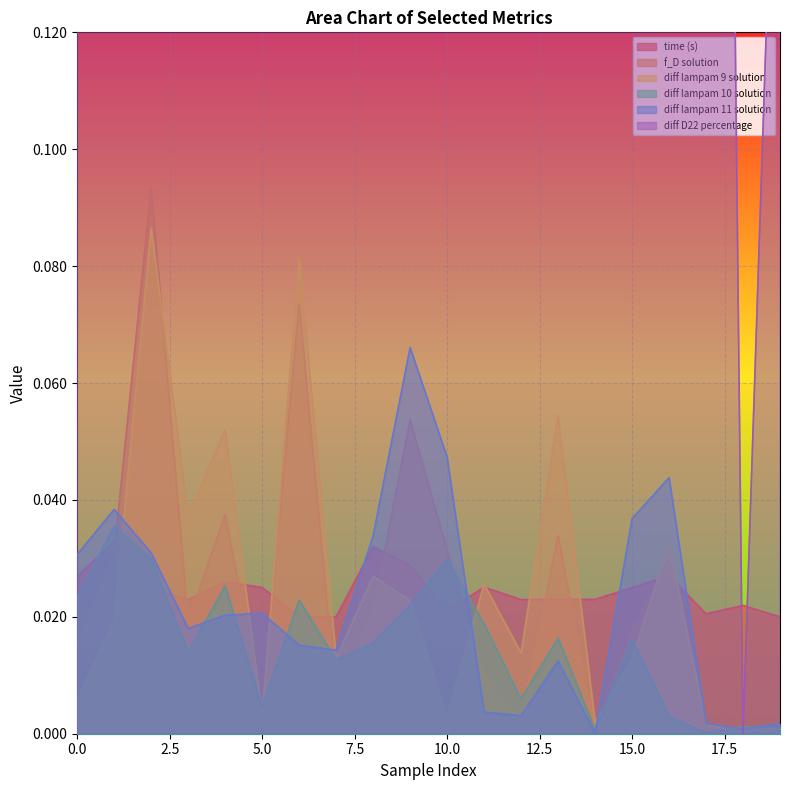

True or false: diff lampam 11 solution and time (s) intersect in this chart.

True